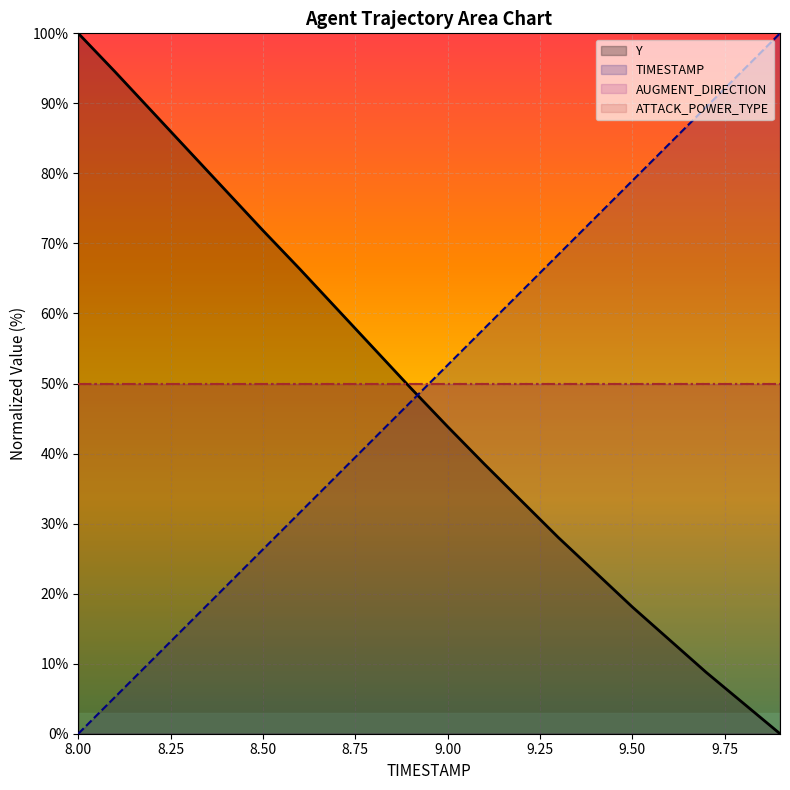

What is the difference between the maximum and minimum values in the TIMESTAMP series?

100.0